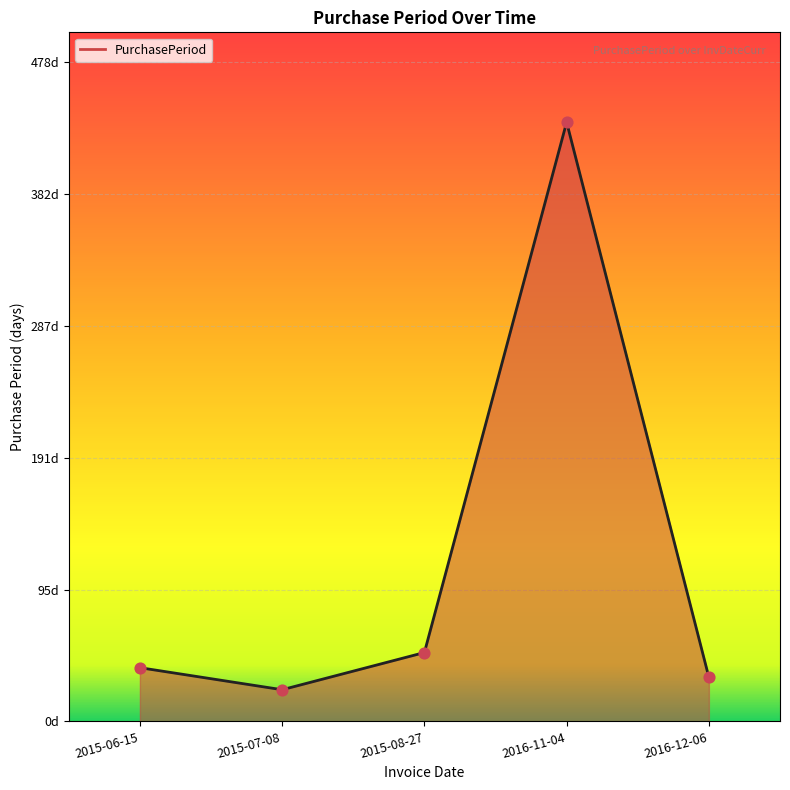

Between 2015-07-08 and 2015-06-15, which is larger?

2015-06-15